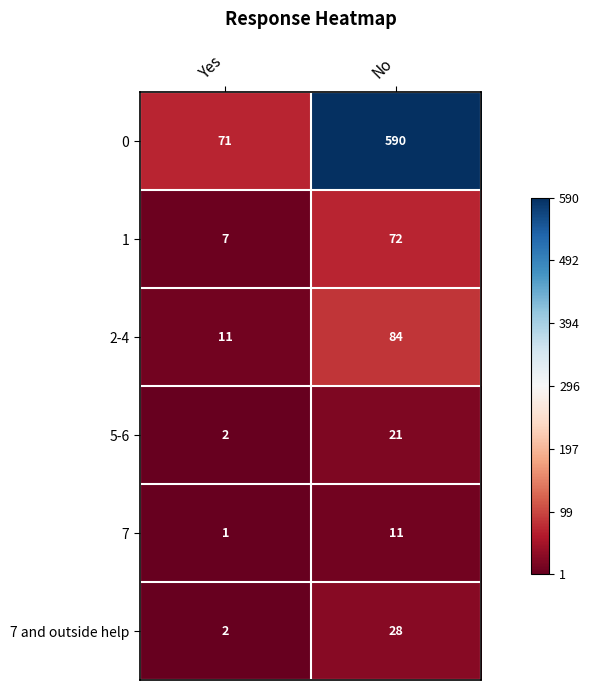

At which label does 1 reach its minimum?

Yes